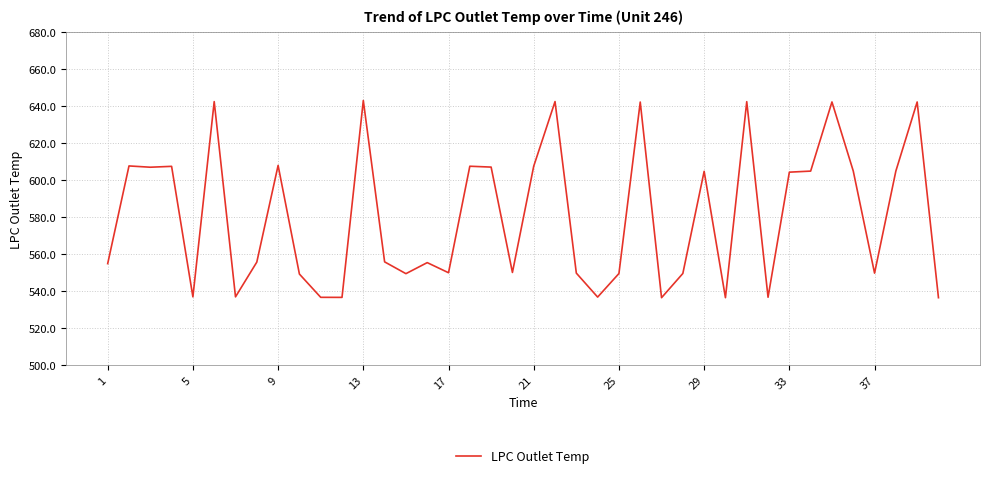

What is the difference between the maximum and minimum values?

106.5